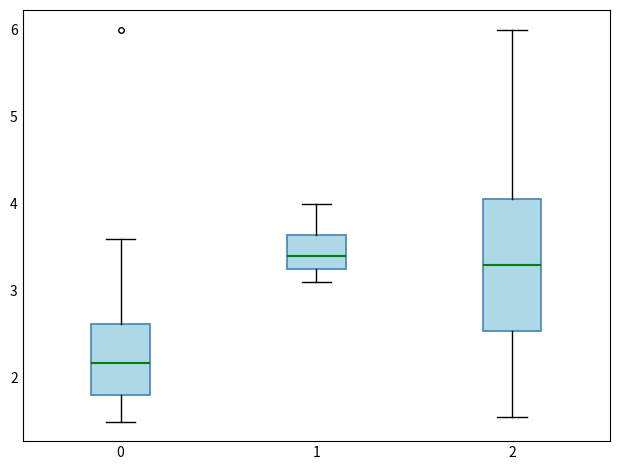

Reading left to right, read every box against the y-axis: the position of its median line, the range the box covers, and the ends of its whiskers. The values are not printed on the chart, so give them approximately, as read against the axis.

0: median 2.2, box 1.8 to 2.6, whiskers 1.5 to 3.6
1: median 3.4, box 3.3 to 3.6, whiskers 3.1 to 4.0
2: median 3.3, box 2.5 to 4.1, whiskers 1.6 to 6.0